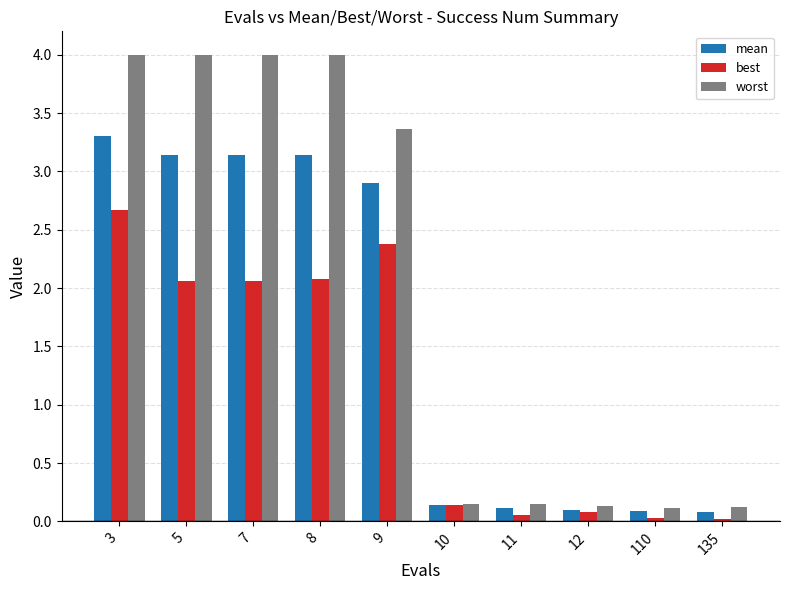

Is the value of best at 11 greater than the value of worst at 110?

No